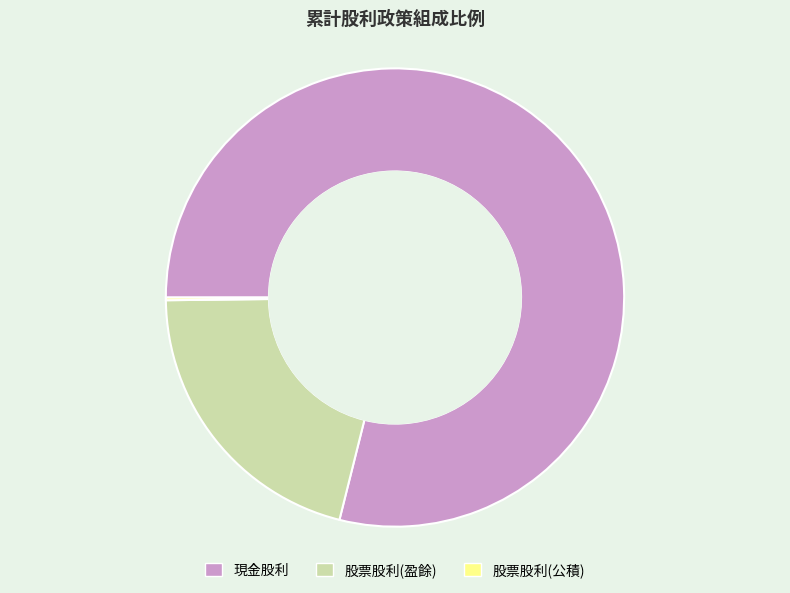

Which slice is the largest?

現金股利